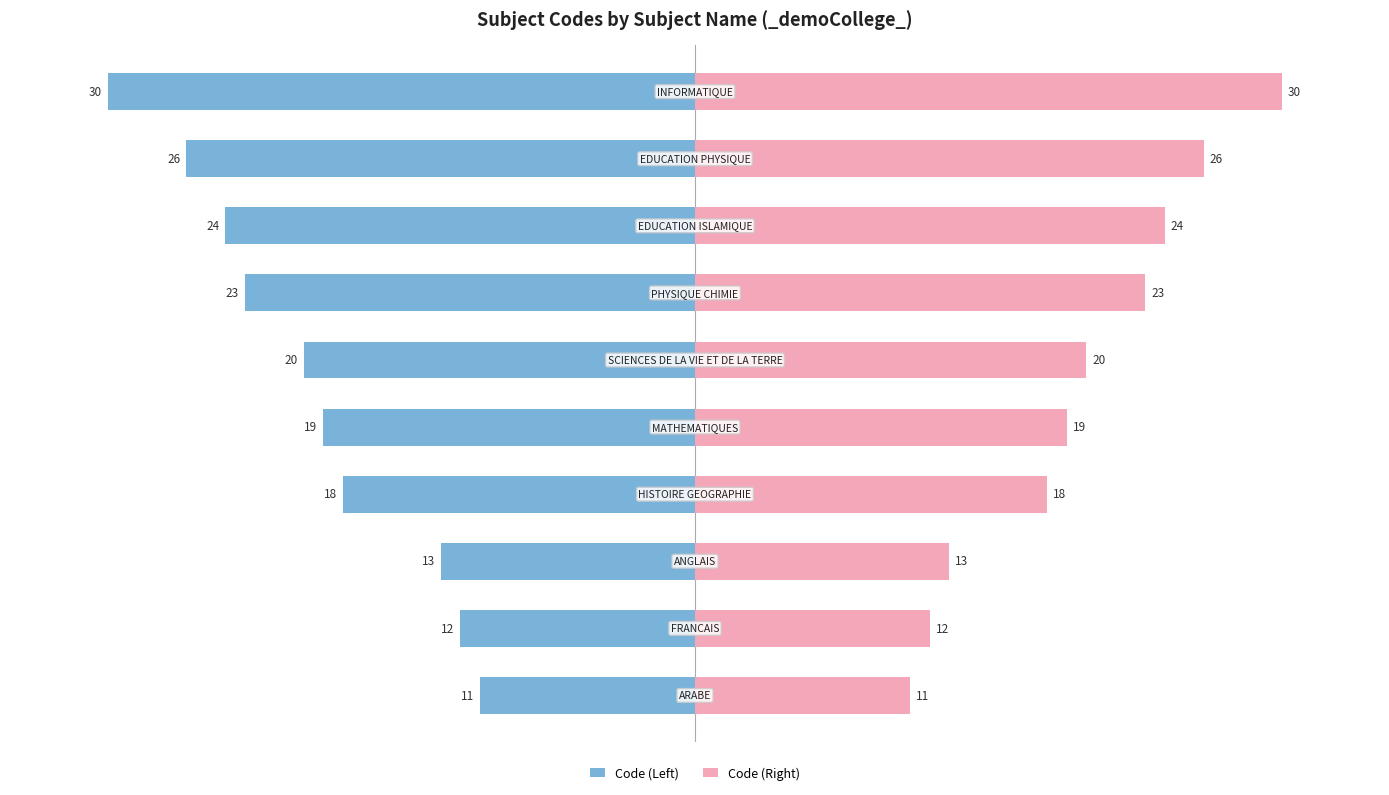

Is the value of Code (Right) at 3 greater than the value of Code (Left) at 0?

Yes